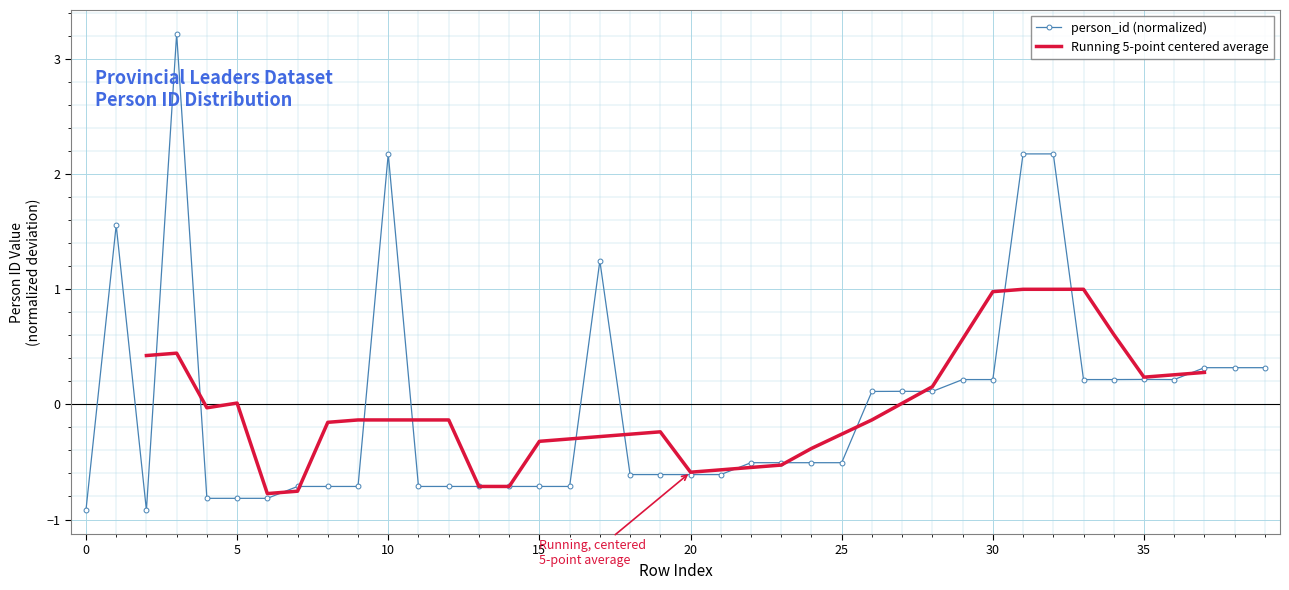

Which series has the largest total across all categories?

person_id (normalized)